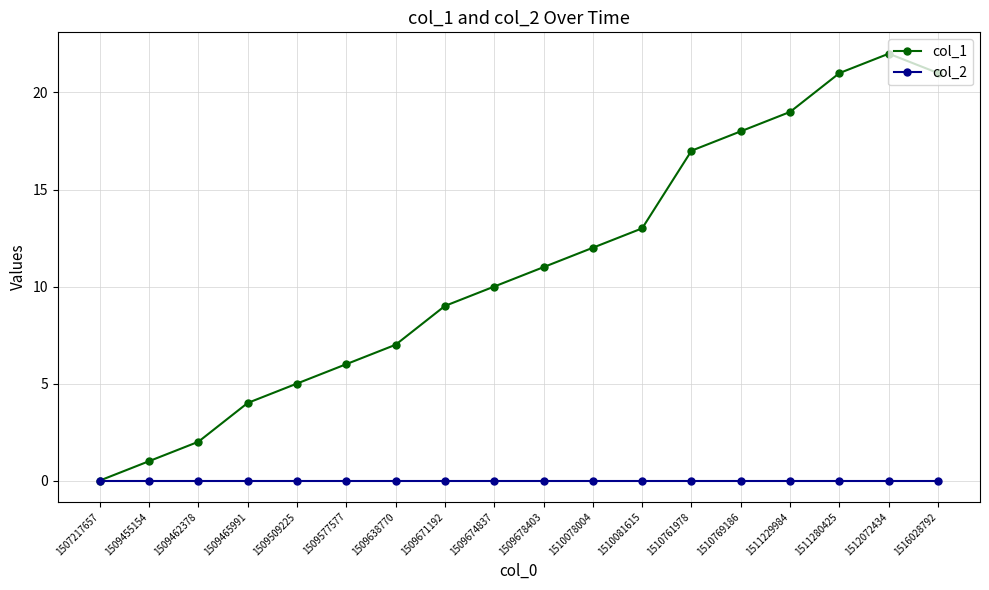

How many data points does each series have?

18